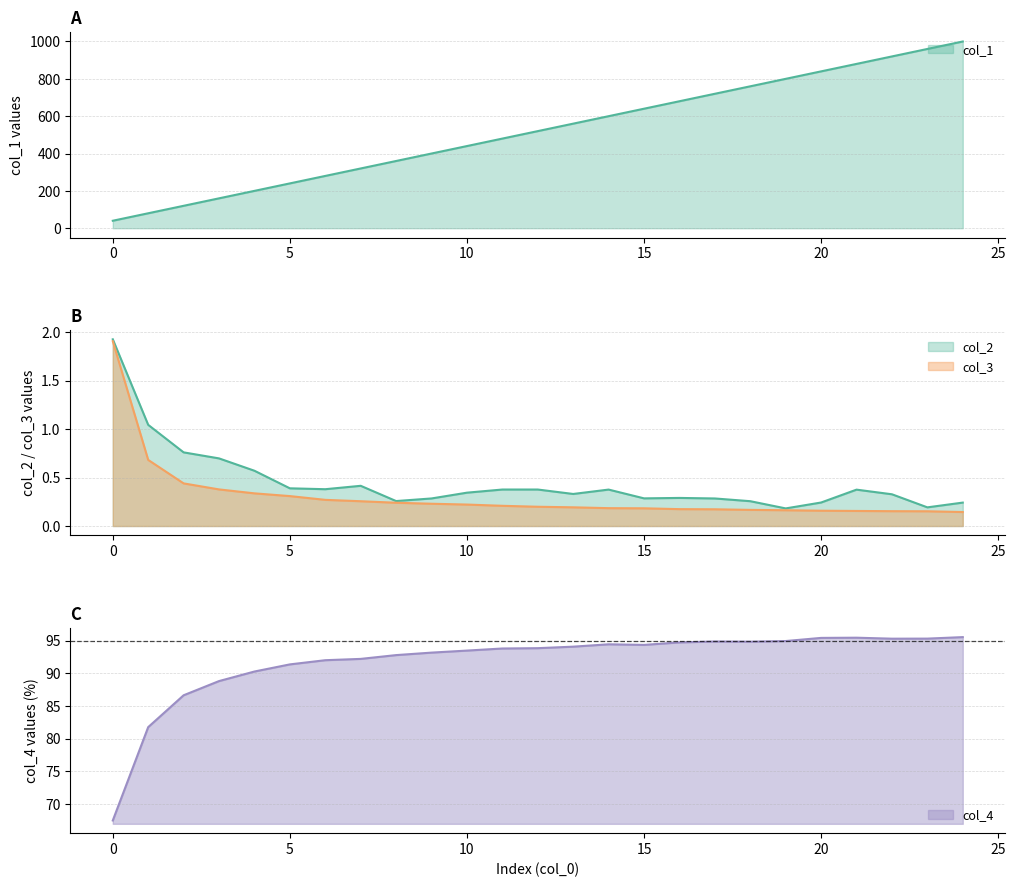

Between 16 and 22, which series saw the biggest shift?

col_1